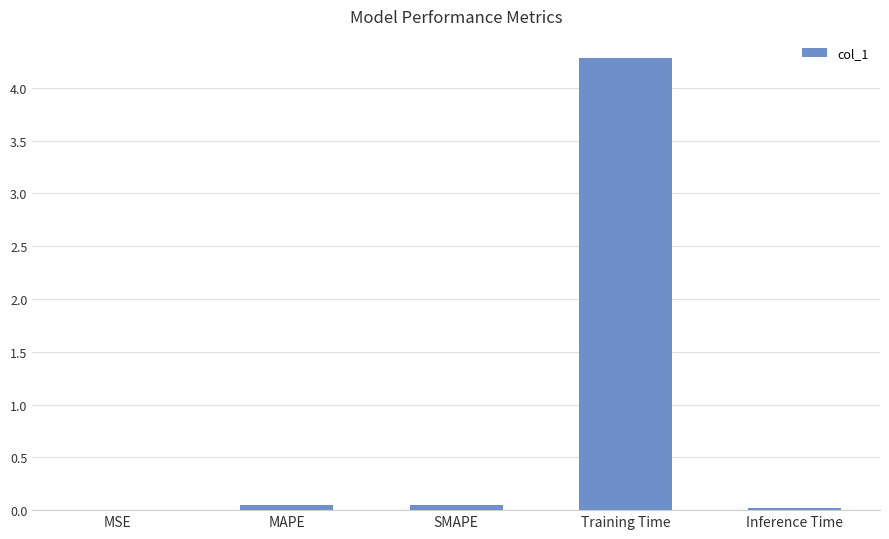

What is the maximum value shown in the chart?

4.3